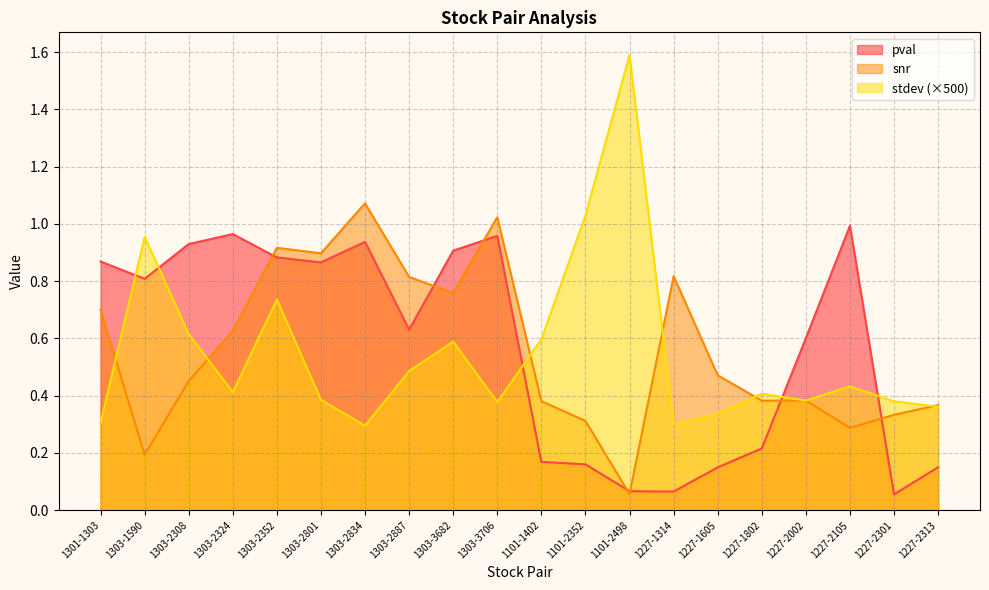

Which has a higher value, 1227-1605 or 1303-1590?

1303-1590